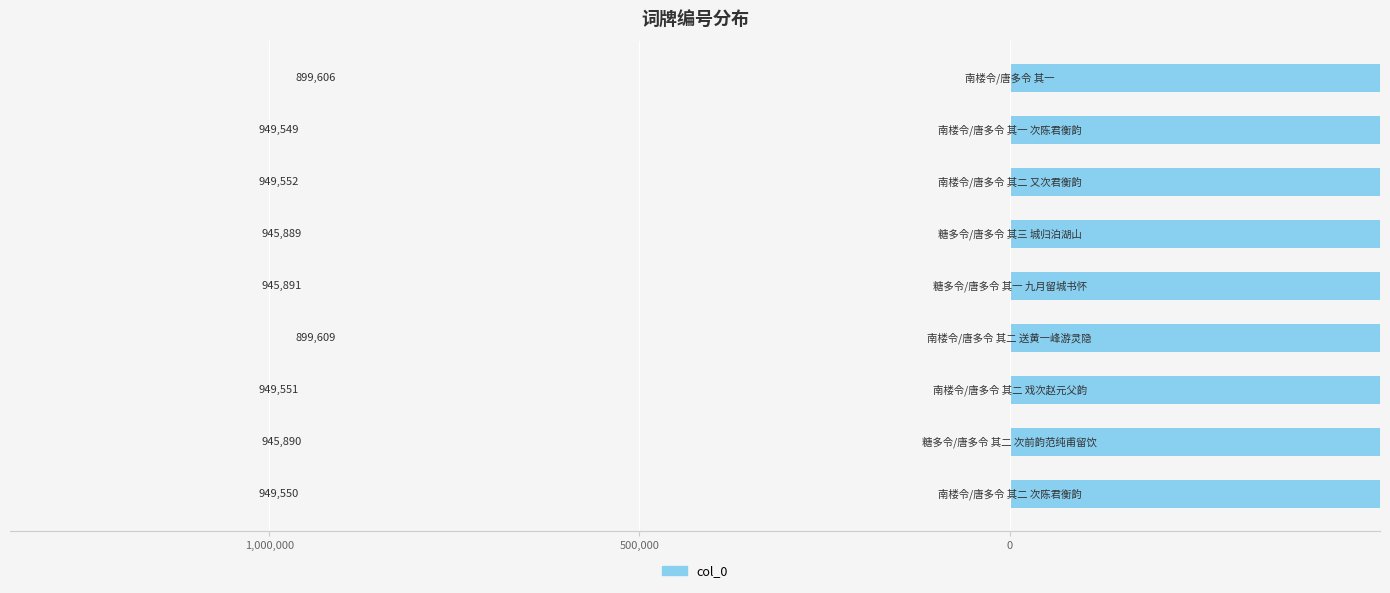

The chart shows a value of 1370958 at 3. True or false?

False